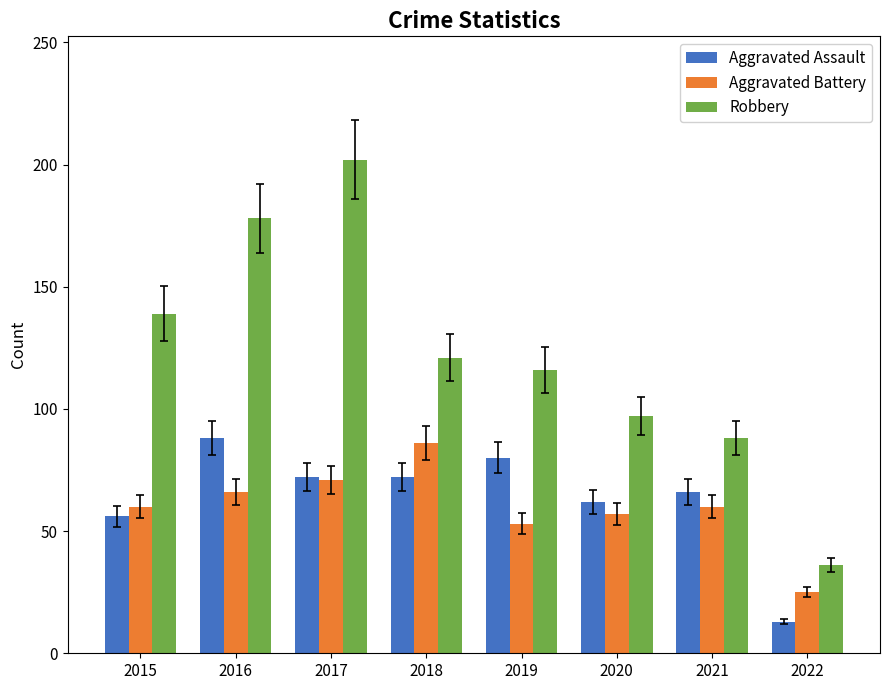

What value does the Aggravated Battery series have at 2019?

53